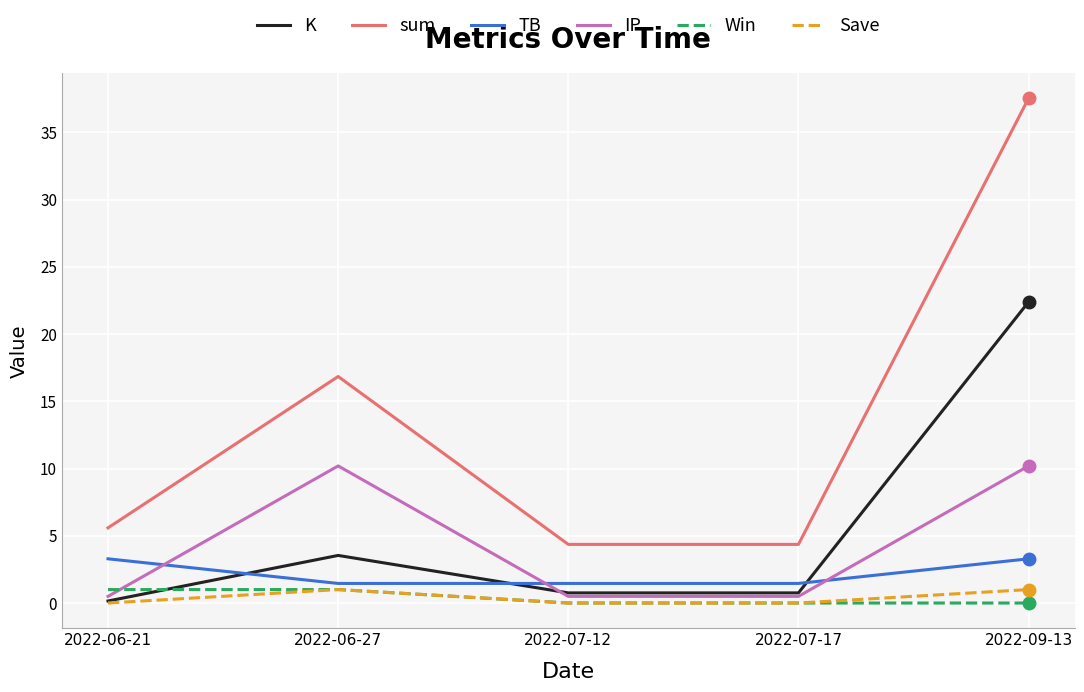

Reading right to left, transcribe all the data shown in this chart.

K: 22.4	0.8	0.8	3.5	0.1
sum: 37.5	4.4	4.4	16.8	5.6
TB: 3.3	1.5	1.5	1.5	3.3
IP: 10.2	0.5	0.5	10.2	0.5
Win: 0.0	0.0	0.0	1.0	1.0
Save: 1.0	0.0	0.0	1.0	0.0